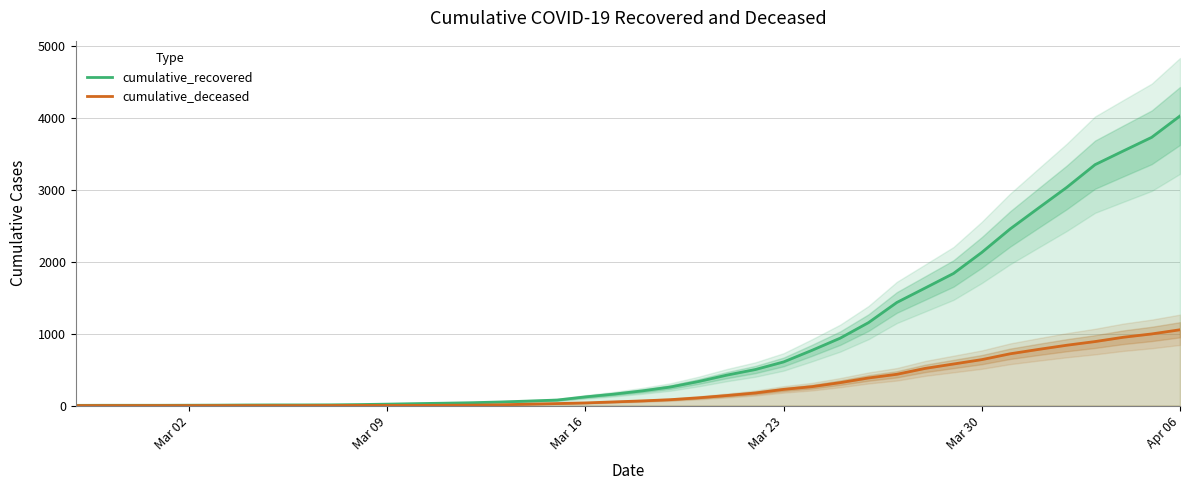

What is the sum of all cumulative_recovered values?

35775